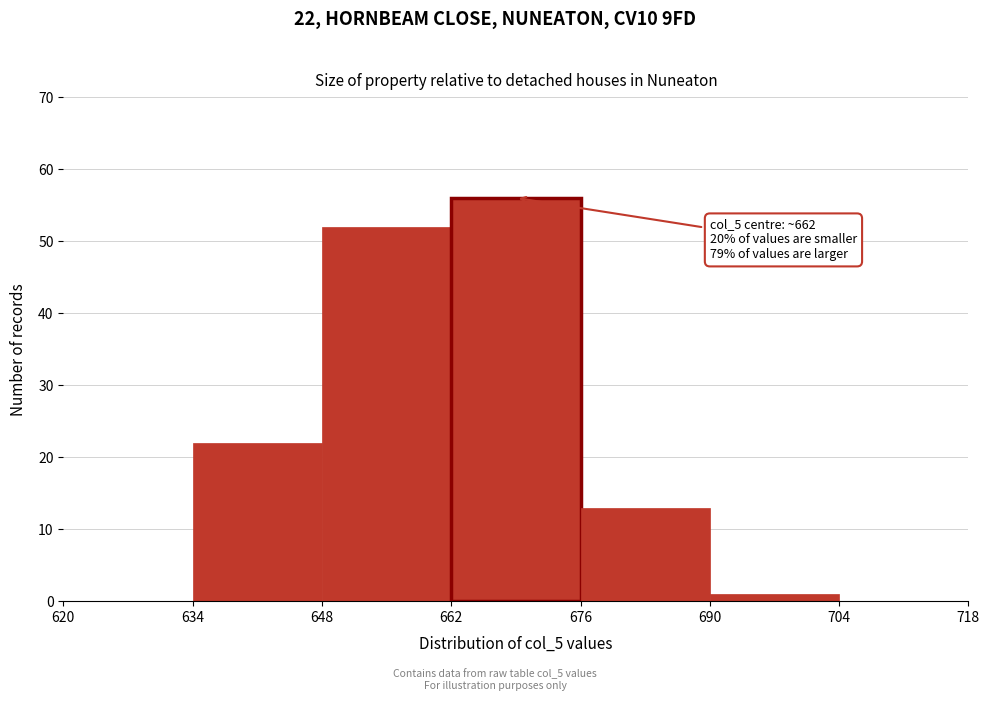

Reading right to left, transcribe all the data shown in this chart.

704=0	690=1	676=13	662=56	648=52	634=22	620=0